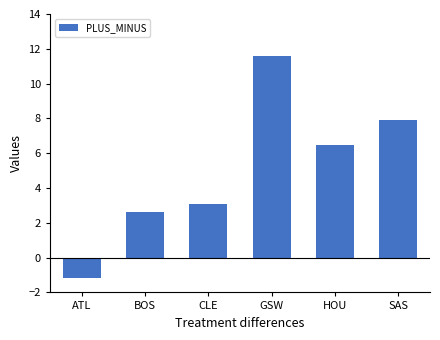

What is the minimum value shown in the chart?

-1.2